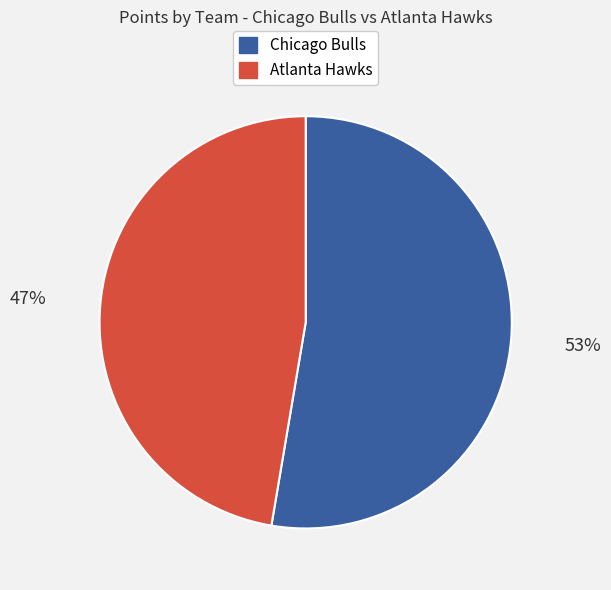

Does any single category account for the majority?

Yes